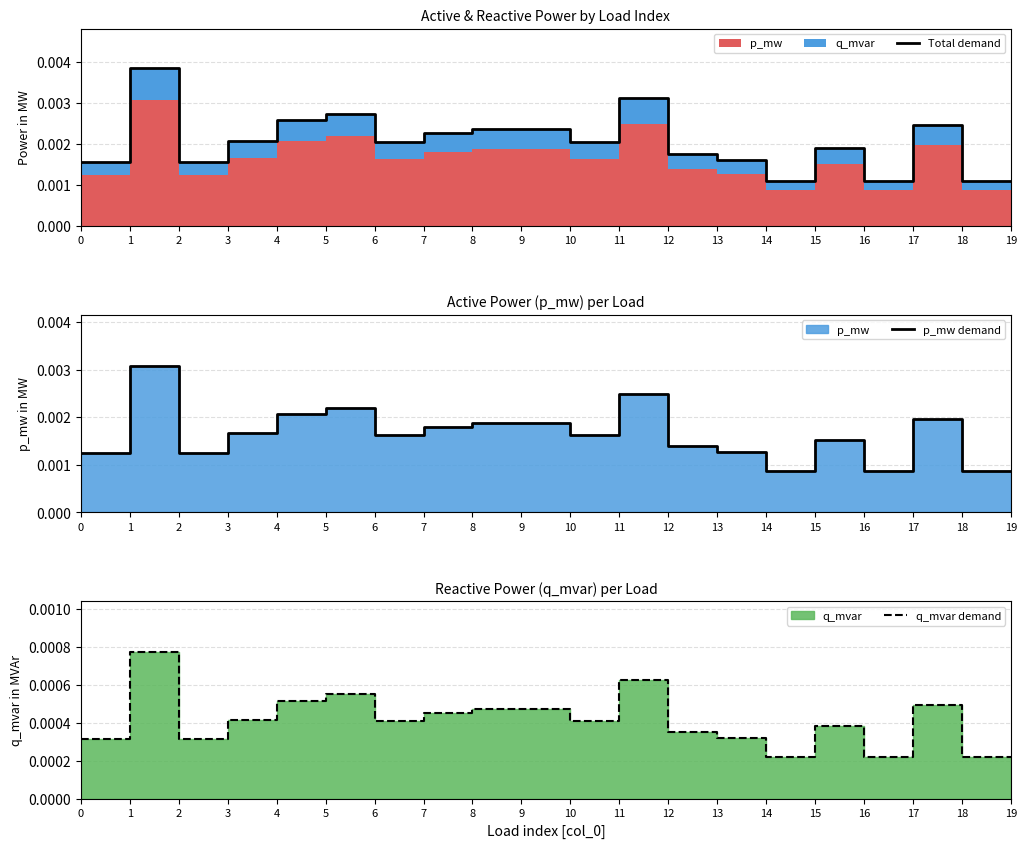

Is the value of q_mvar demand at 3 greater than the value of p_mw demand at 14?

No